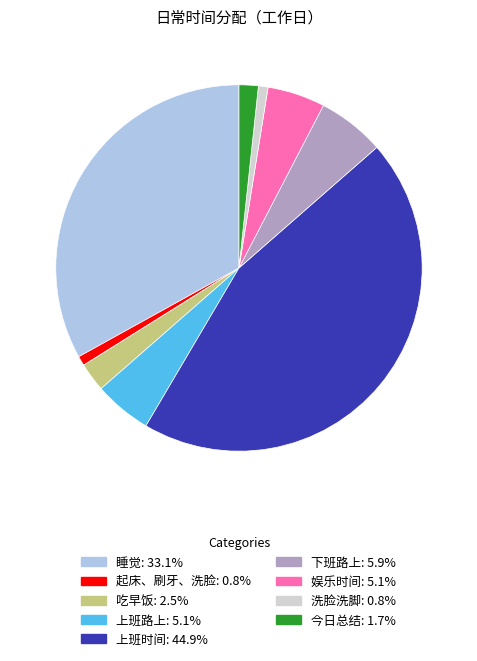

Which has a higher value, 睡觉 or 上班时间?

上班时间